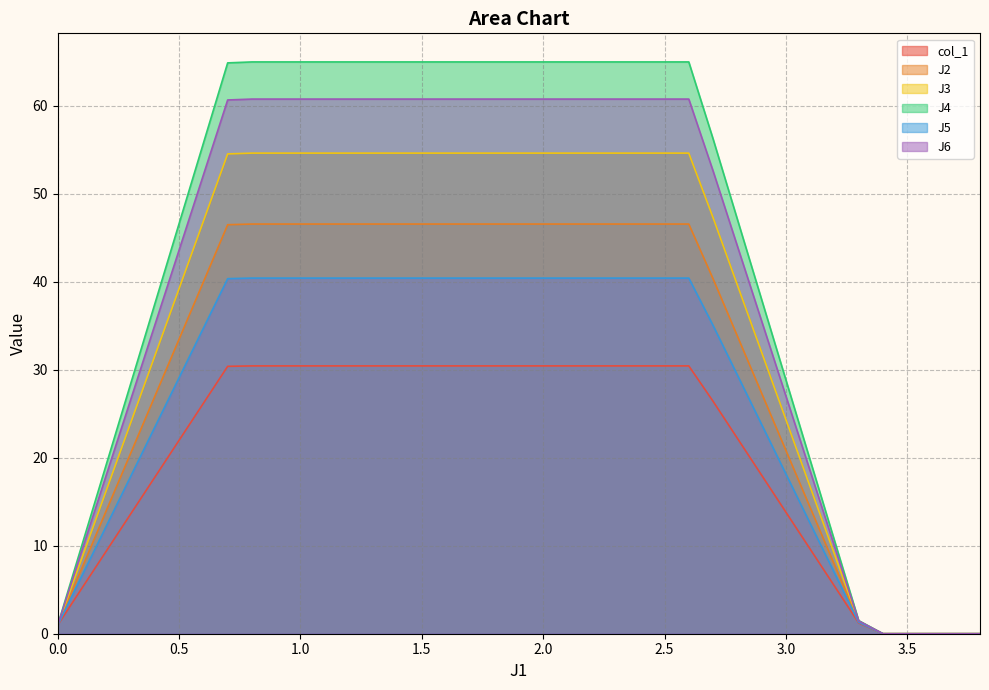

Which series has the widest spread of values?

J4